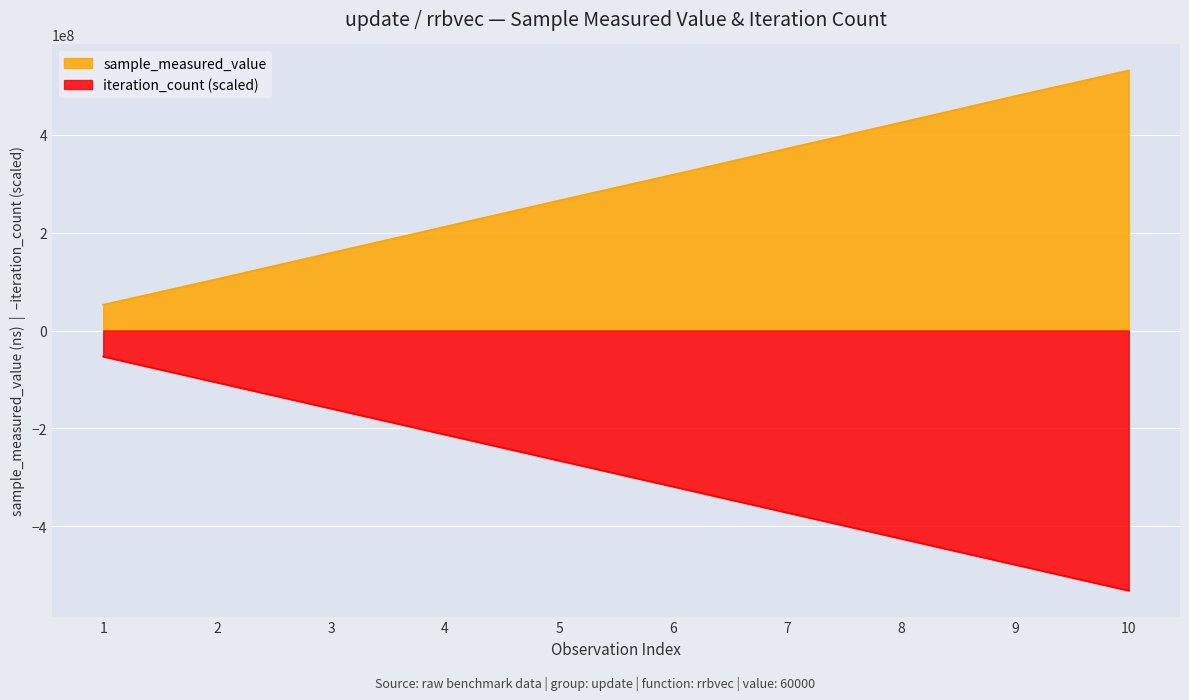

What is the highest value of the iteration_count series?

-53102425.9